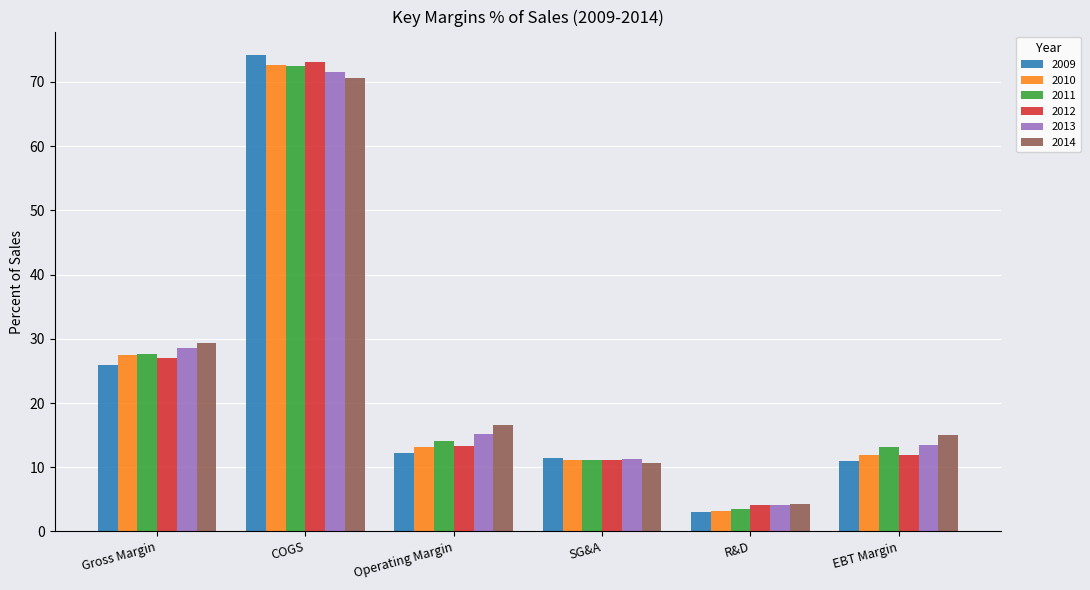

What is the minimum value shown in the chart?

3.0